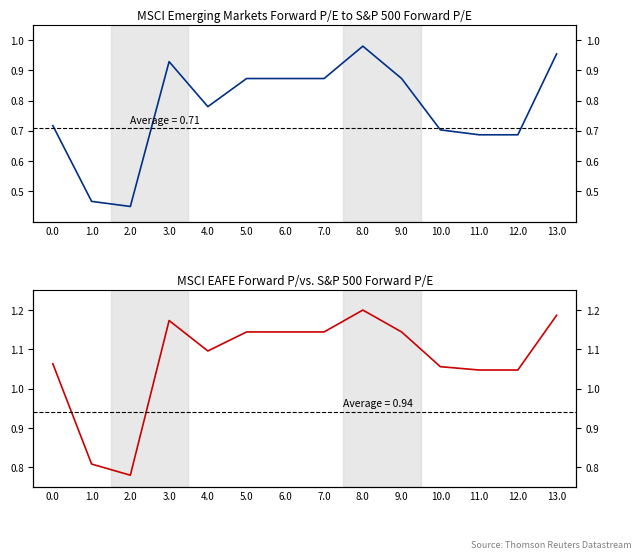

Rank the series by their average value, from lowest to highest.

col_1, col_20